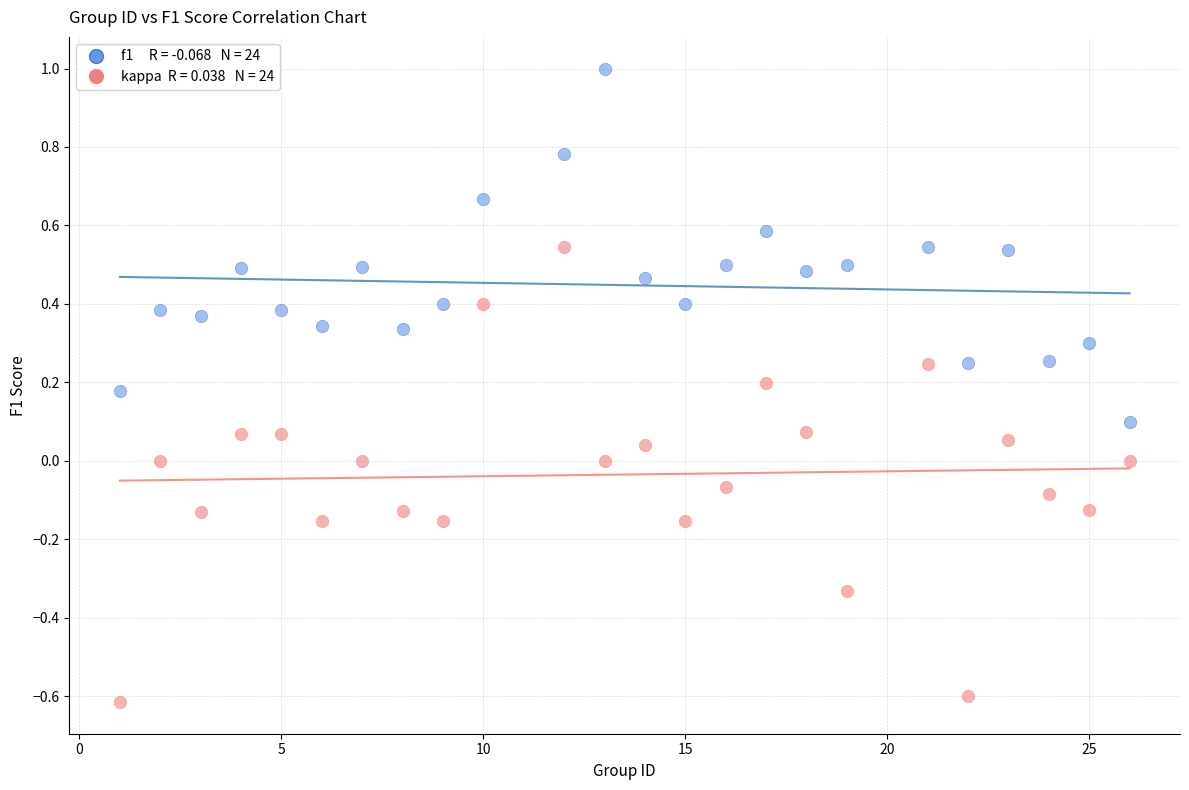

Across all data points, what is the range of X values (max minus min)?

25.0